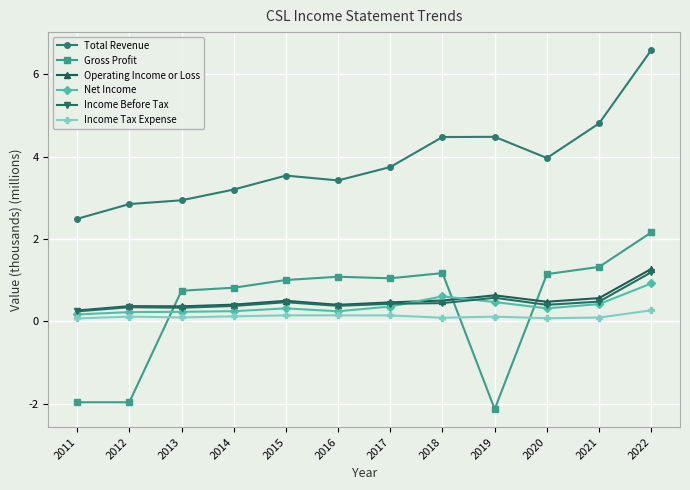

Which series has the largest range (max minus min)?

Gross Profit